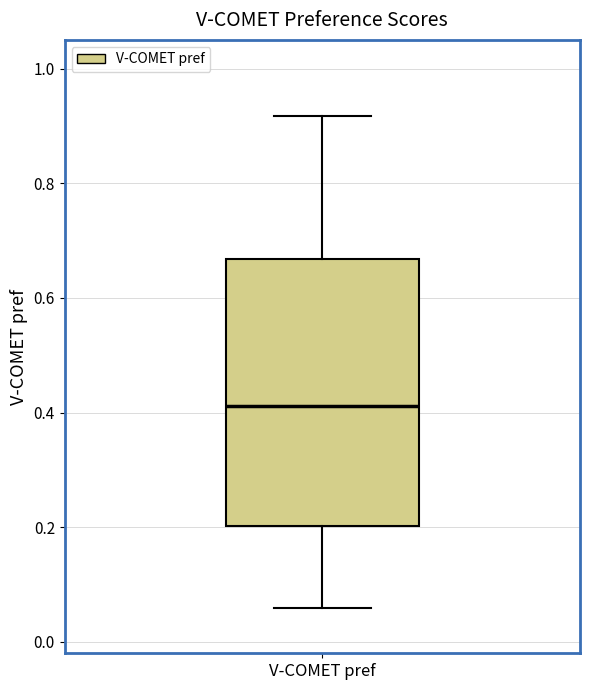

Transcribe this box plot: give where the median line is, the range the box spans, and where the two whiskers end, as read against the y-axis. The values are not printed on the chart, so give them approximately, as read against the axis.

median 0.42, box 0.20 to 0.66, whiskers 0.06 to 0.92